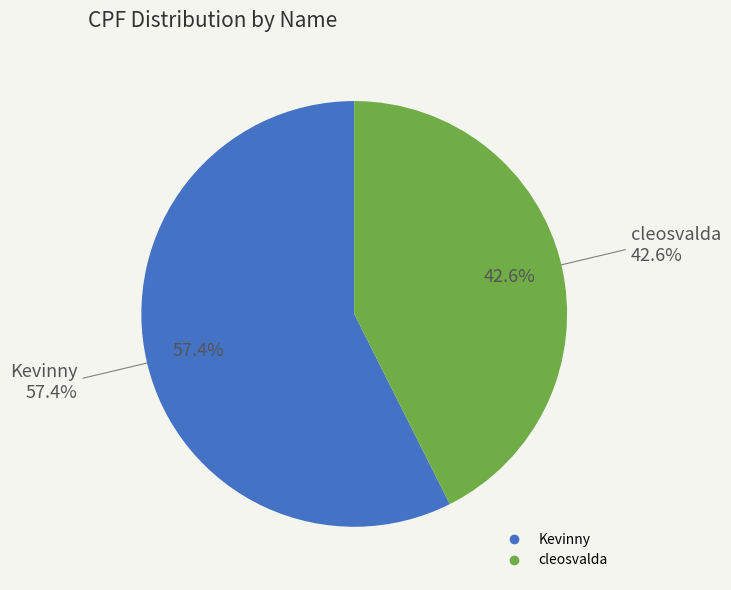

To the nearest percent, what portion does Kevinny represent?

57%